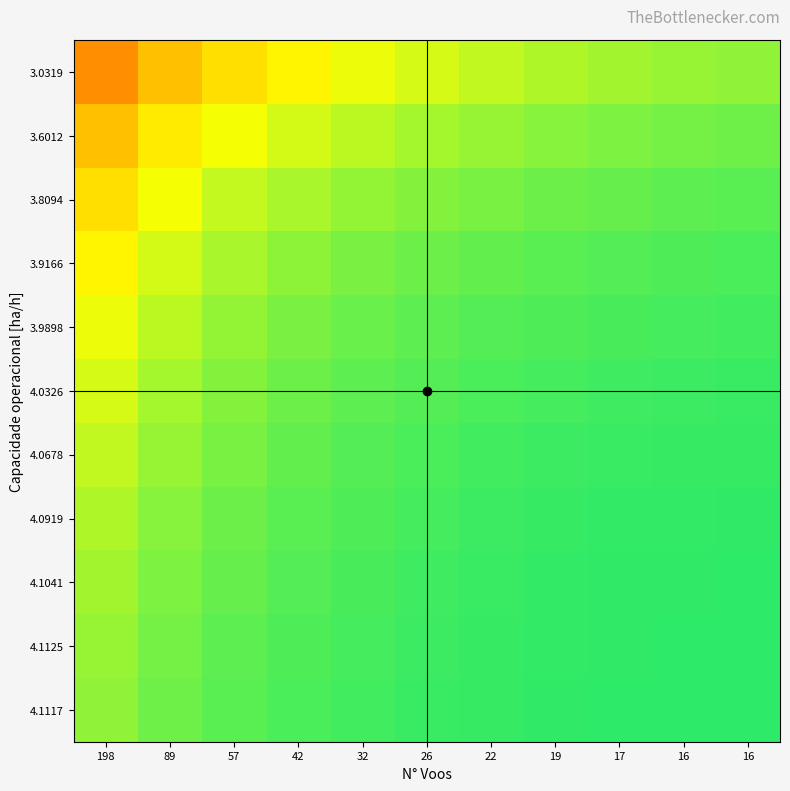

Which has a higher value, 57 or 89?

57